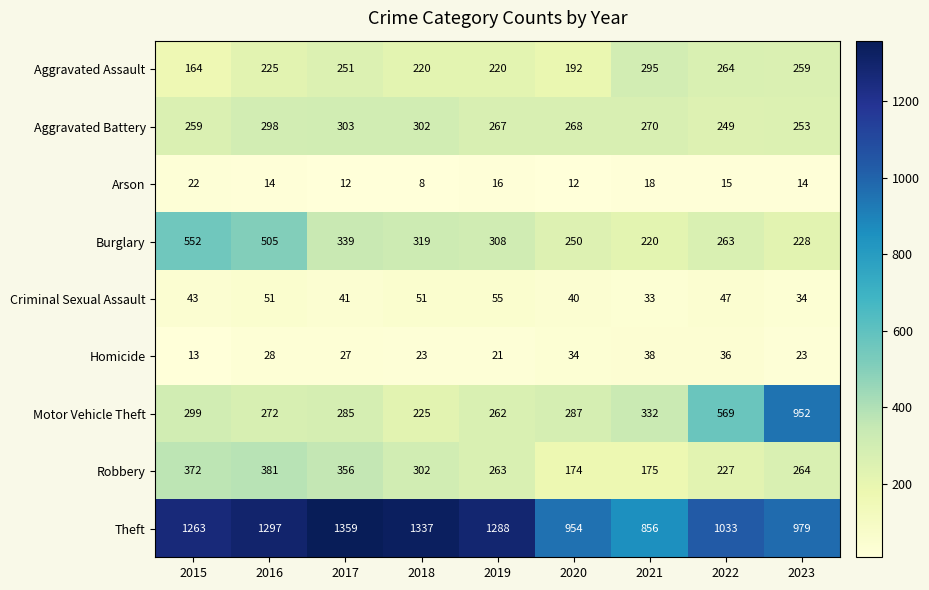

How many distinct data groups are displayed?

9